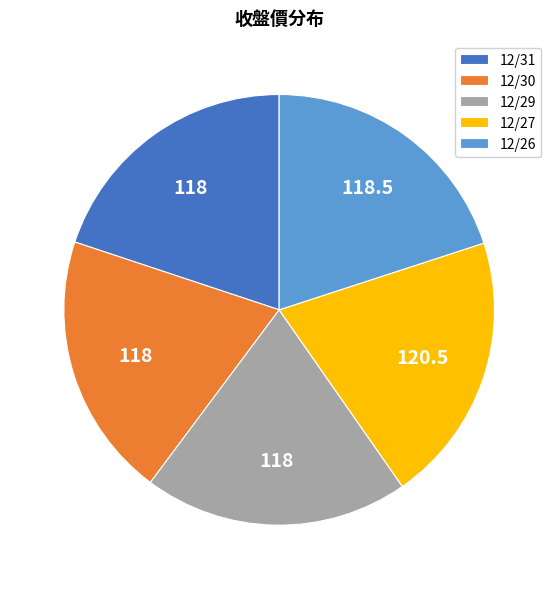

Combined, do 12/29 and 12/31 account for over 50%?

No